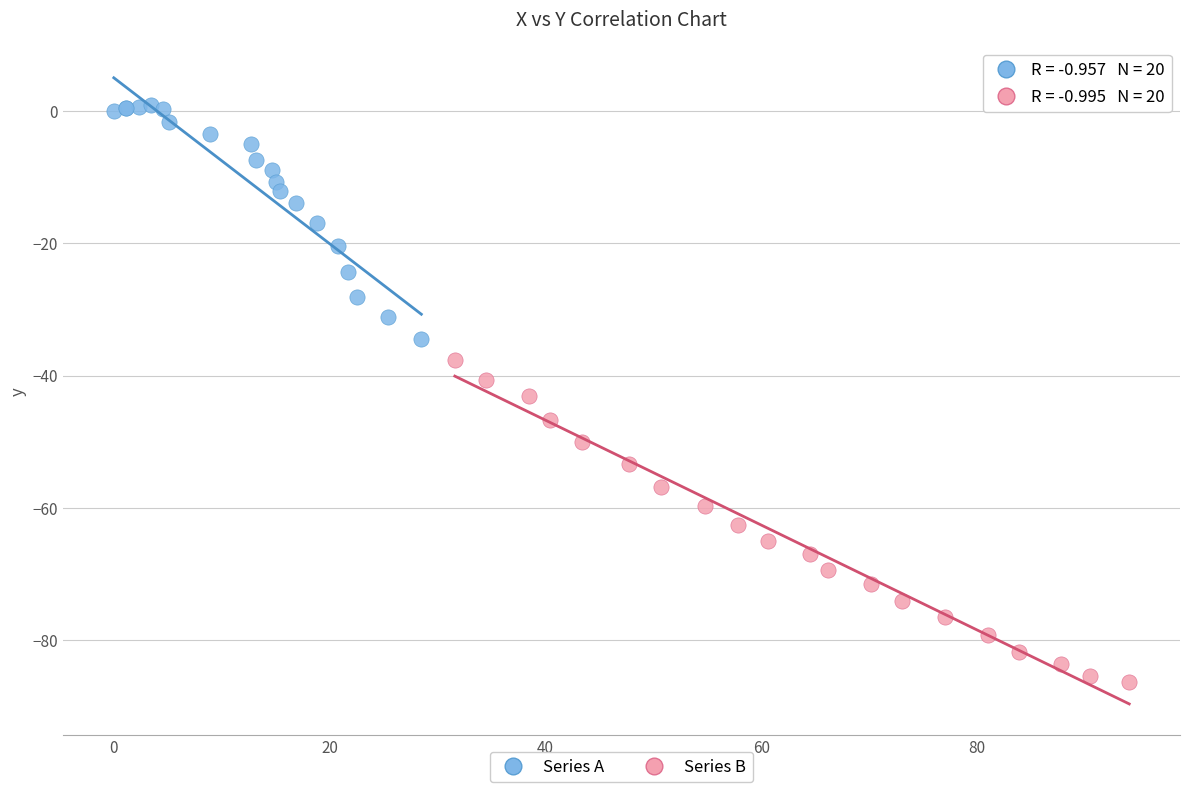

Which series reaches the maximum Y coordinate?

Series A